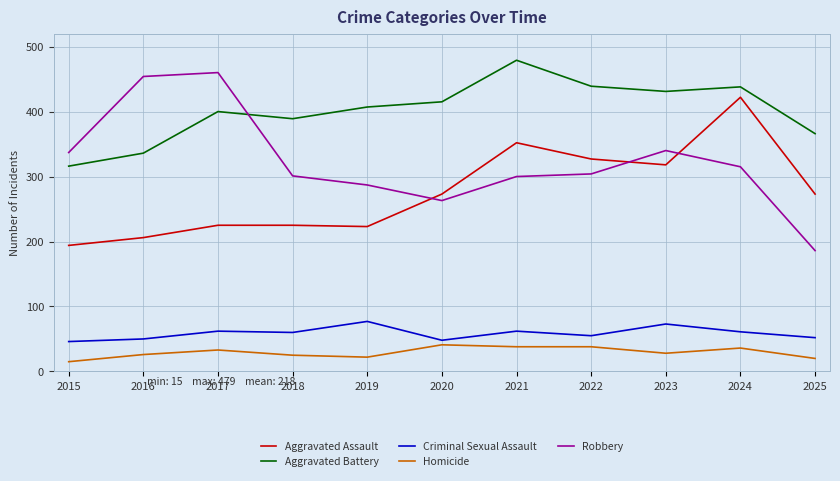

What is the difference between the maximum and minimum values in the Robbery series?

274